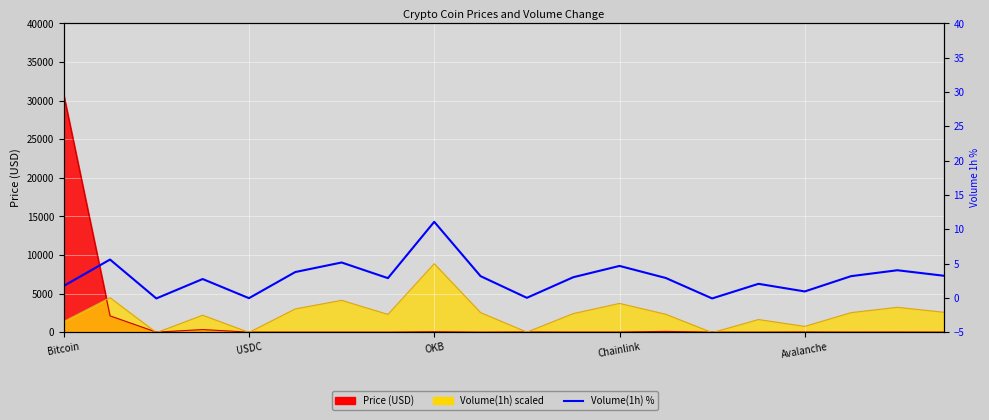

Is it true that the value at OKB is -0.2?

False